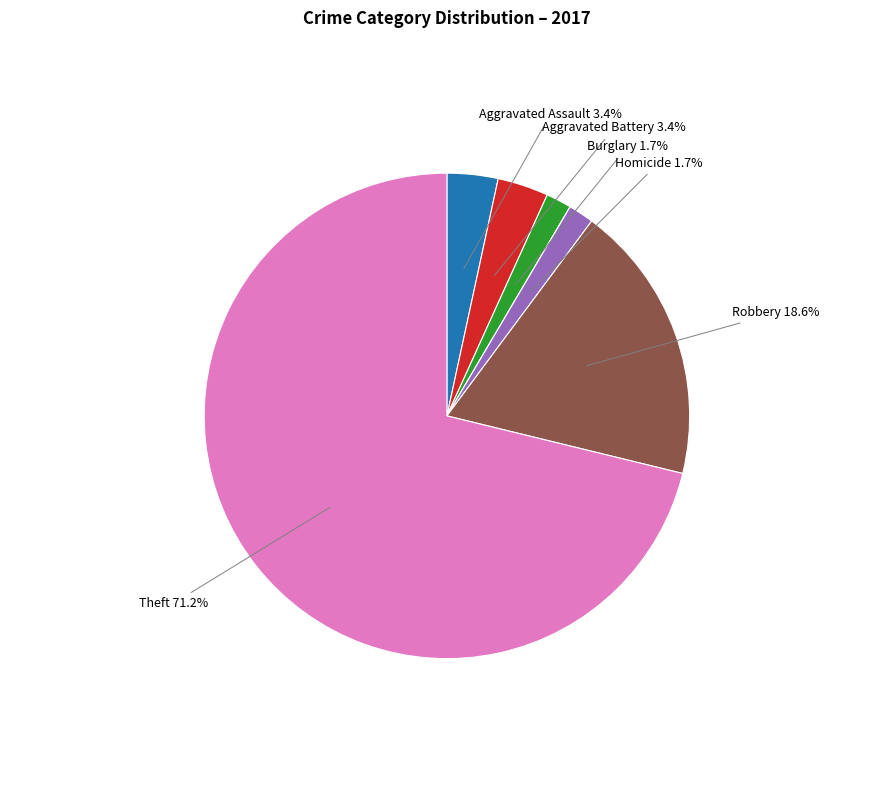

Is there any slice that represents more than half of the pie?

Yes